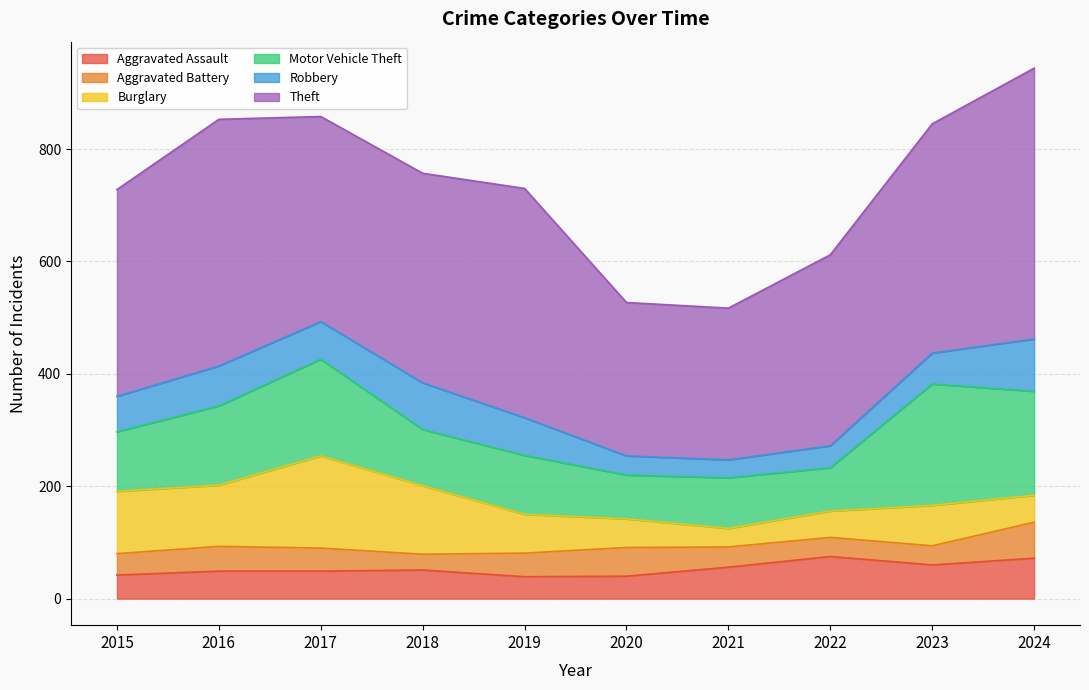

The value of Burglary at 2024 is 85. True or false?

False